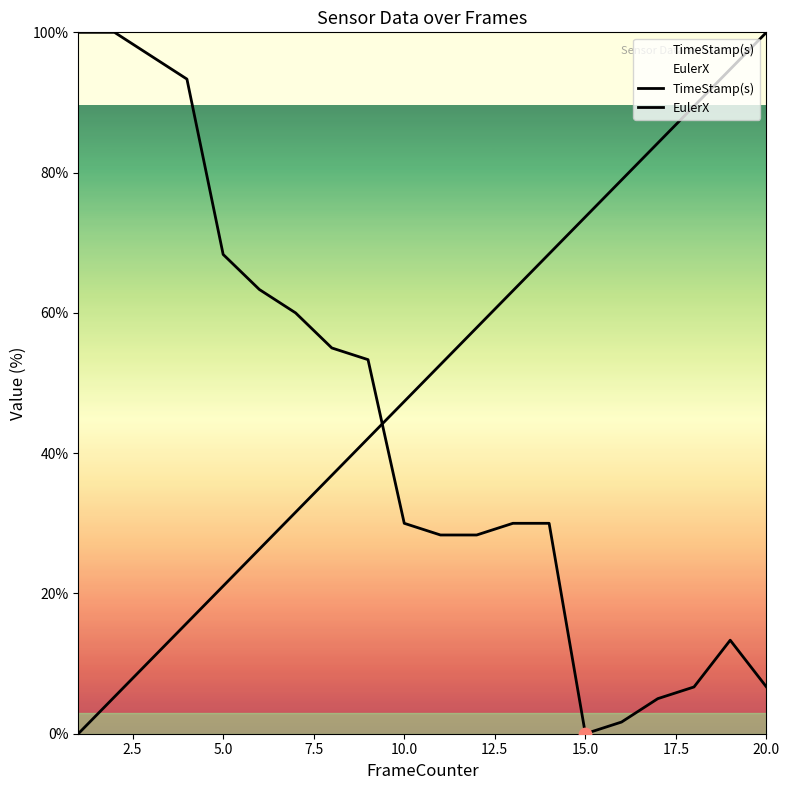

How many lines are shown in the chart?

2